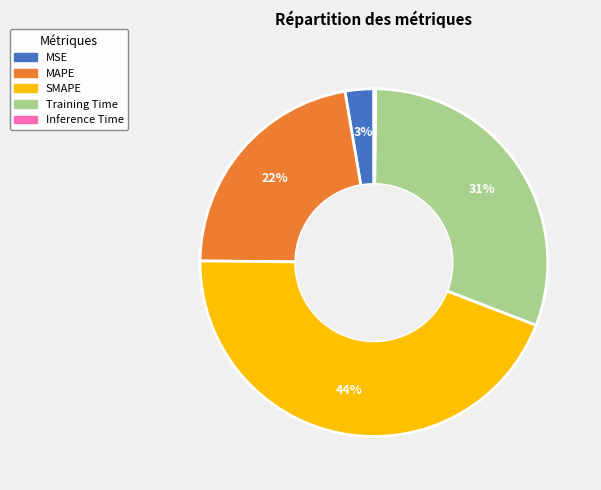

To the nearest percent, what is the difference between the MSE and Training Time slice percentages?

28%